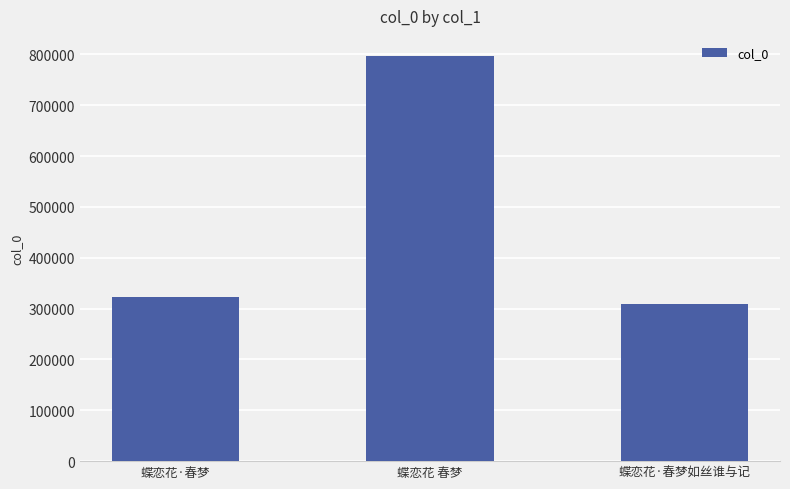

Which label corresponds to the largest value in the chart?

蝶恋花 春梦